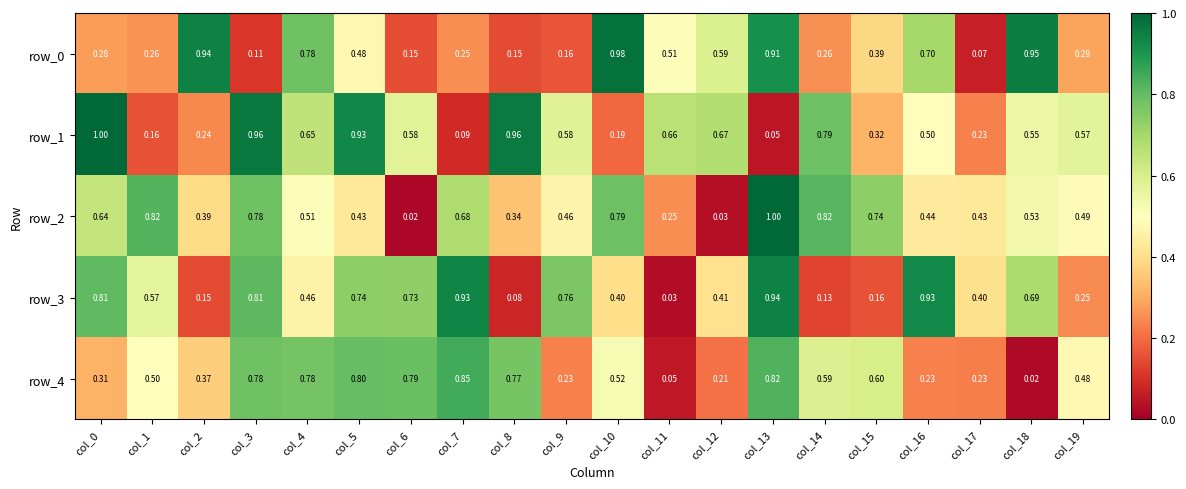

Is the value of row_1 at col_14 greater than the value of row_4 at col_5?

No